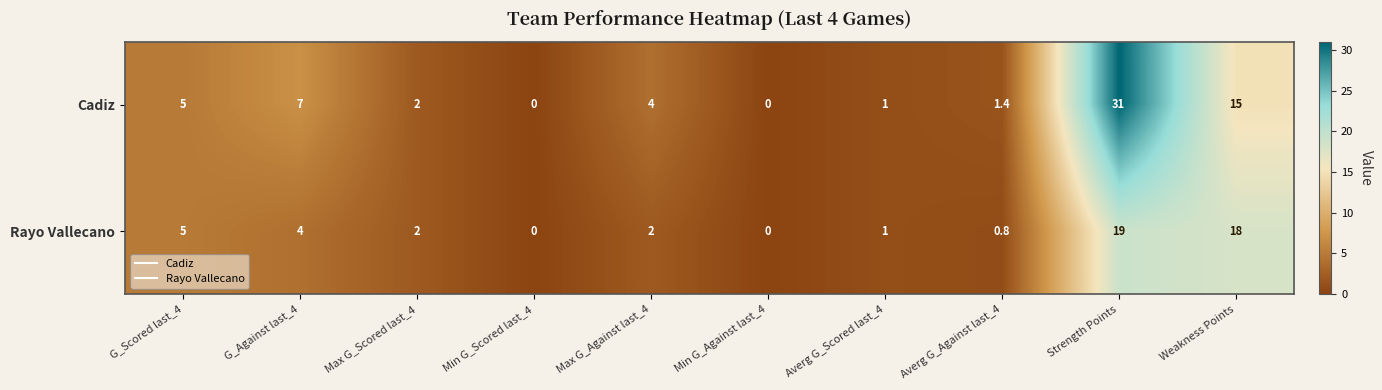

At which category is the sum across all series the highest?

Strength Points